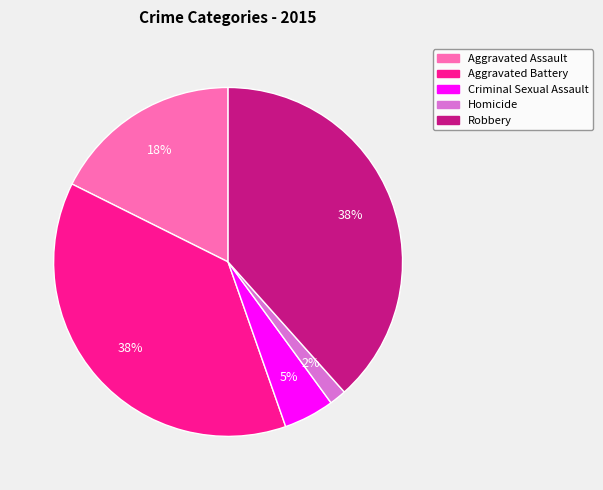

To the nearest percent, what is the average slice percentage?

20%